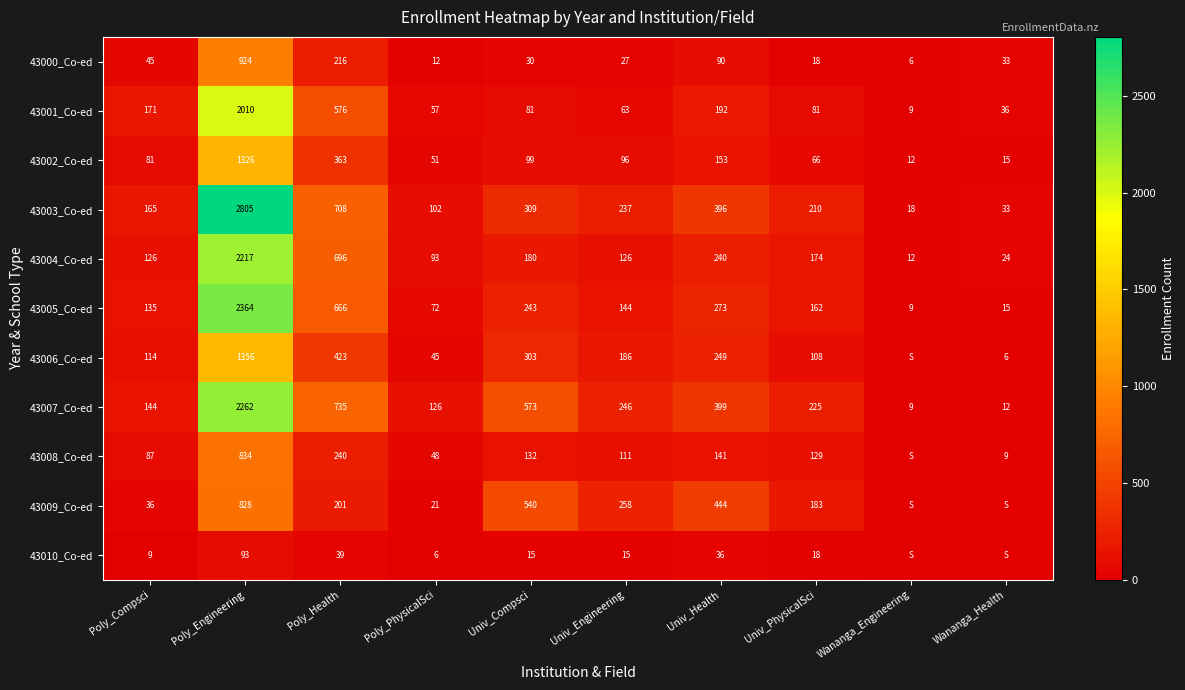

What is the sum of the 43010_Co-ed values at Poly_Engineering and Univ_PhysicalSci?

111